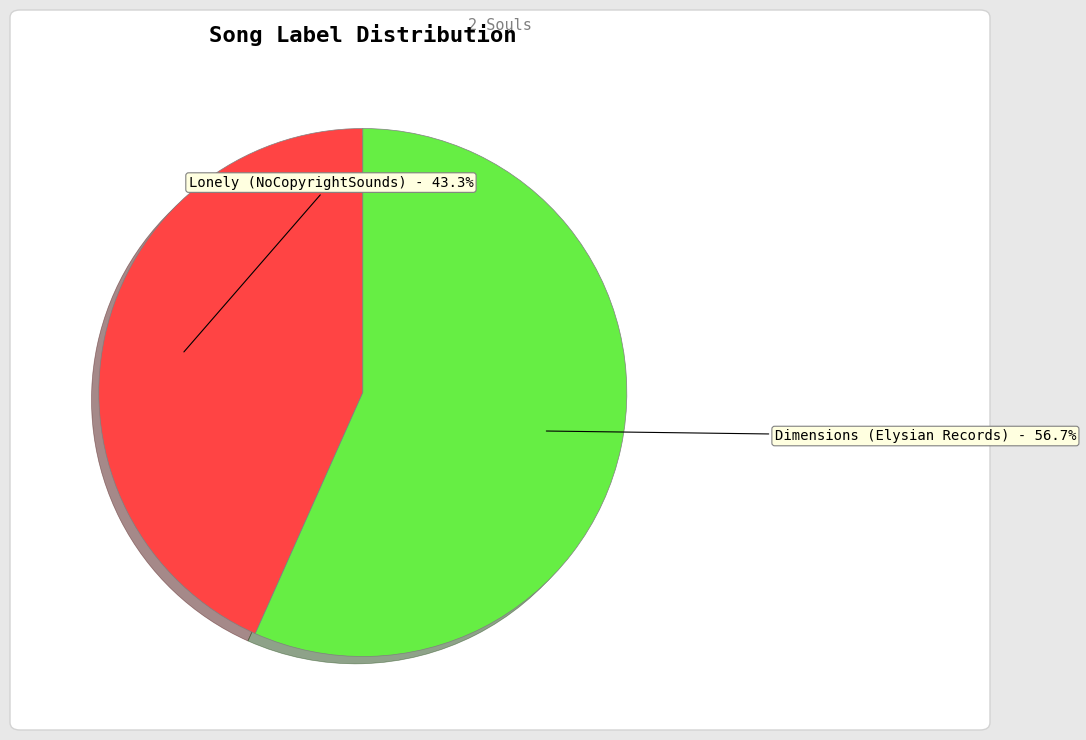

What percentage is NOT represented by Lonely (NoCopyrightSounds)?

56.7%